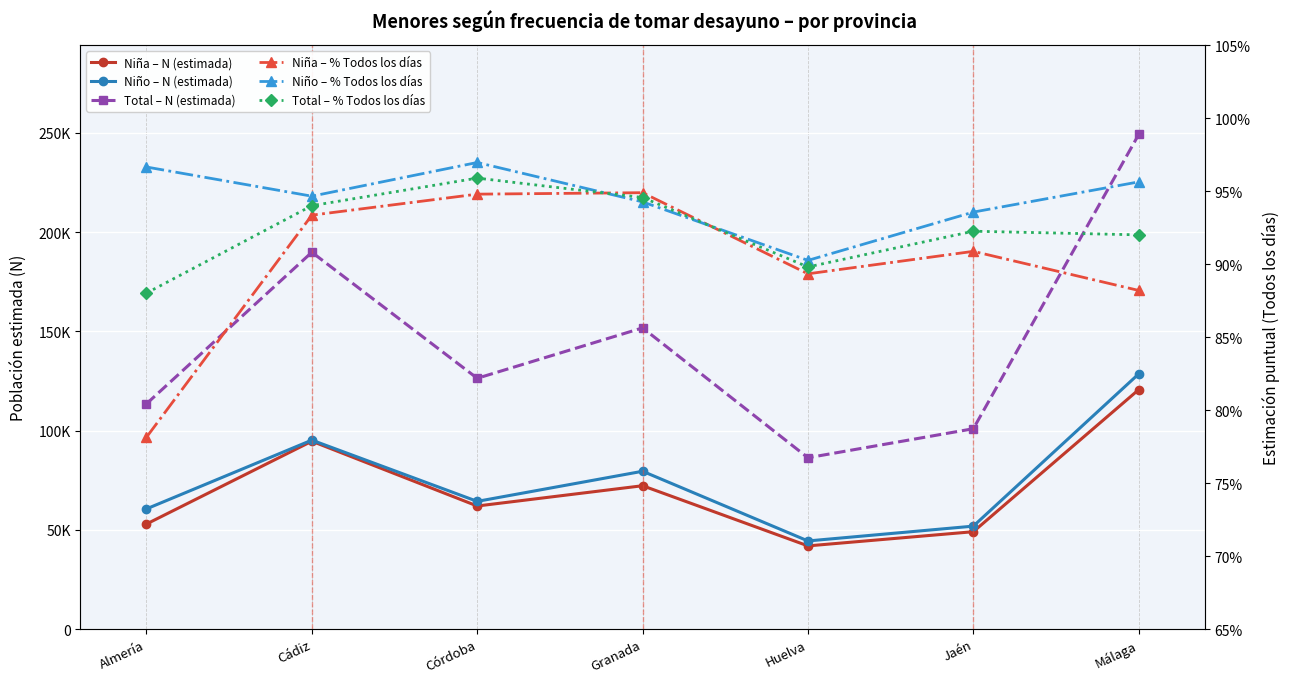

True or false: Niño – % Todos los días and Niño – N (estimada) cross at least once.

False